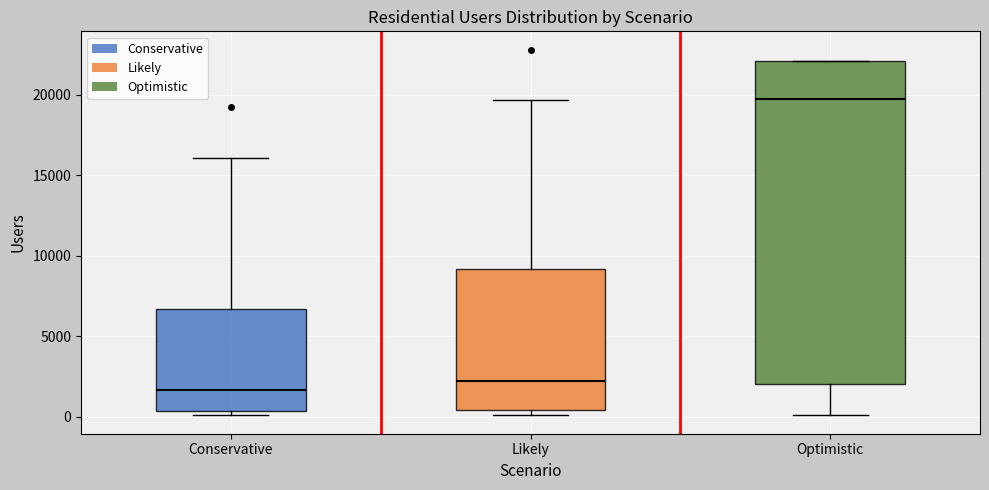

Where is the upper edge of the box for Optimistic on the y-axis? The values are not printed on the chart, so give them approximately, as read against the axis.

22000